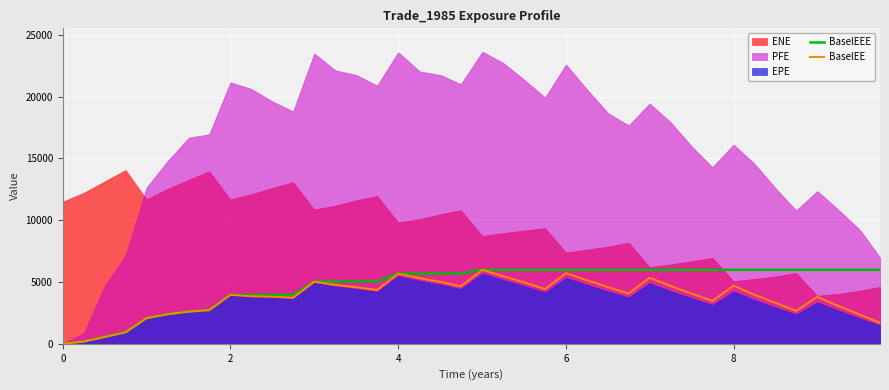

What is the highest value of the BaselEEE series?

5988.0